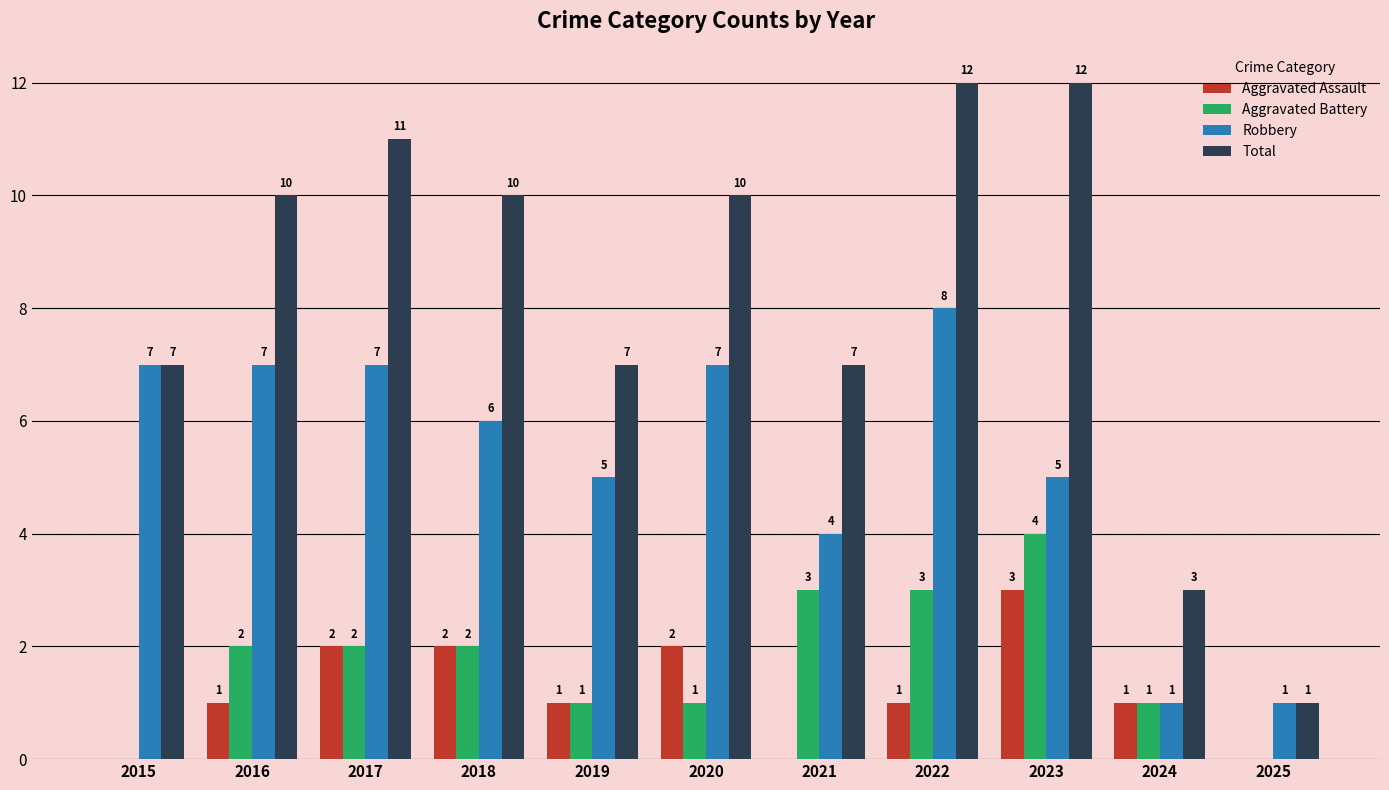

What is the greatest value displayed?

12